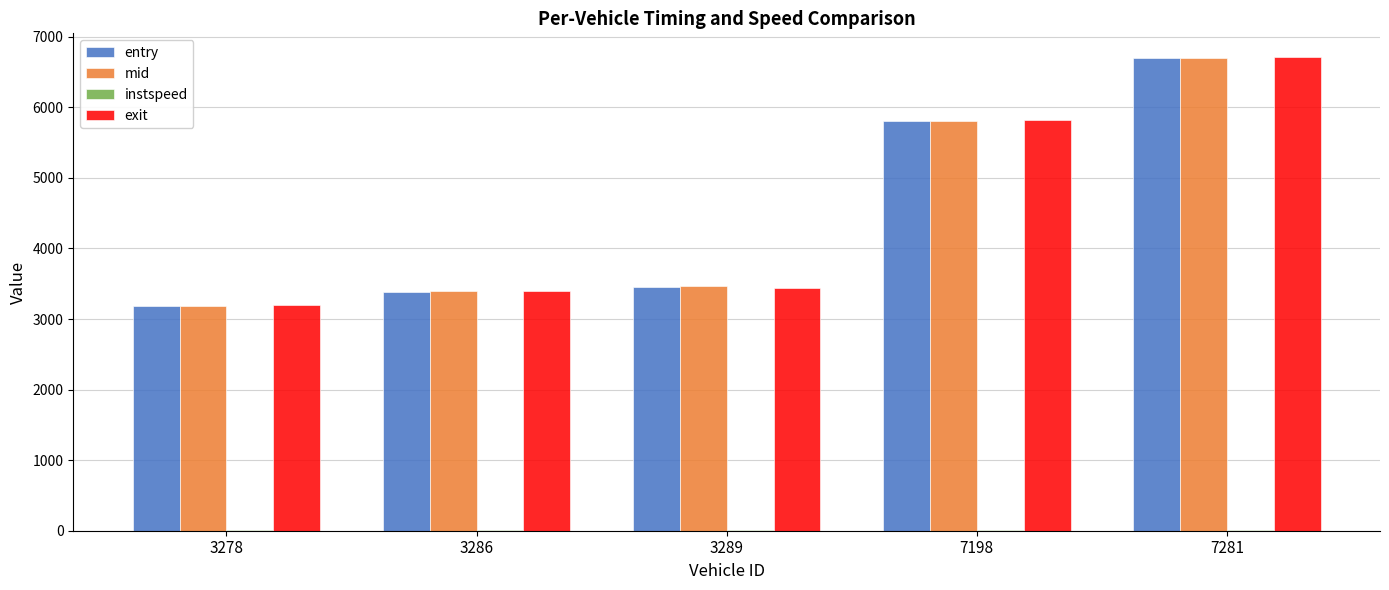

Which series changed the most between 3286 and 7198?

exit